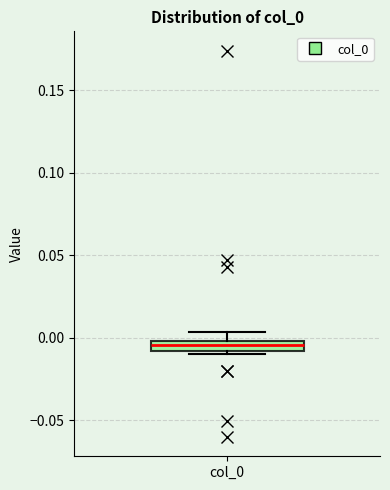

Where does the median line of the box for col_0 sit on the y-axis? The values are not printed on the chart, so give them approximately, as read against the axis.

-0.005